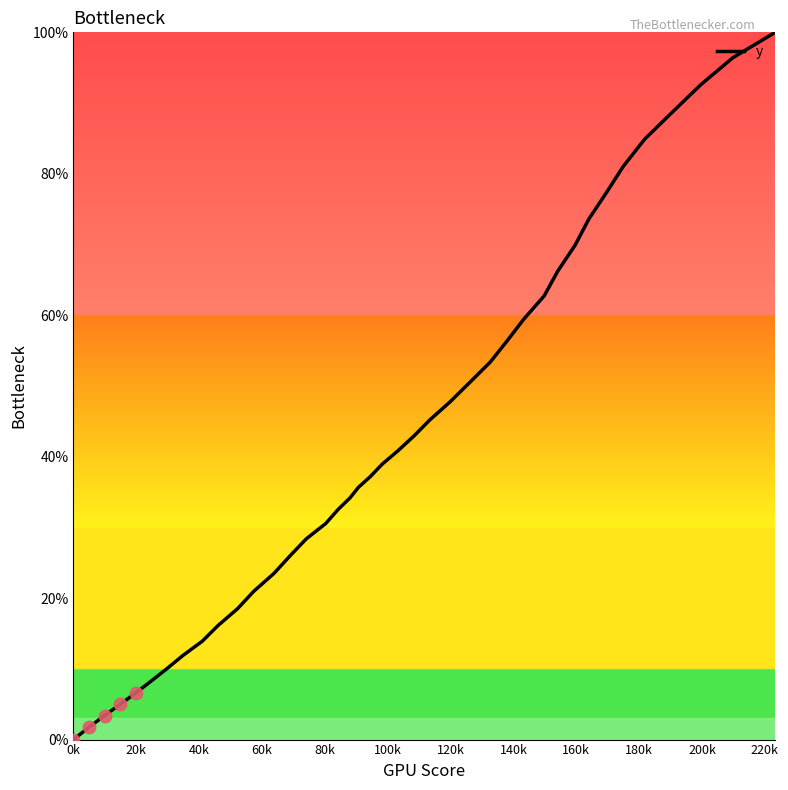

What is the greatest value displayed?

100.0